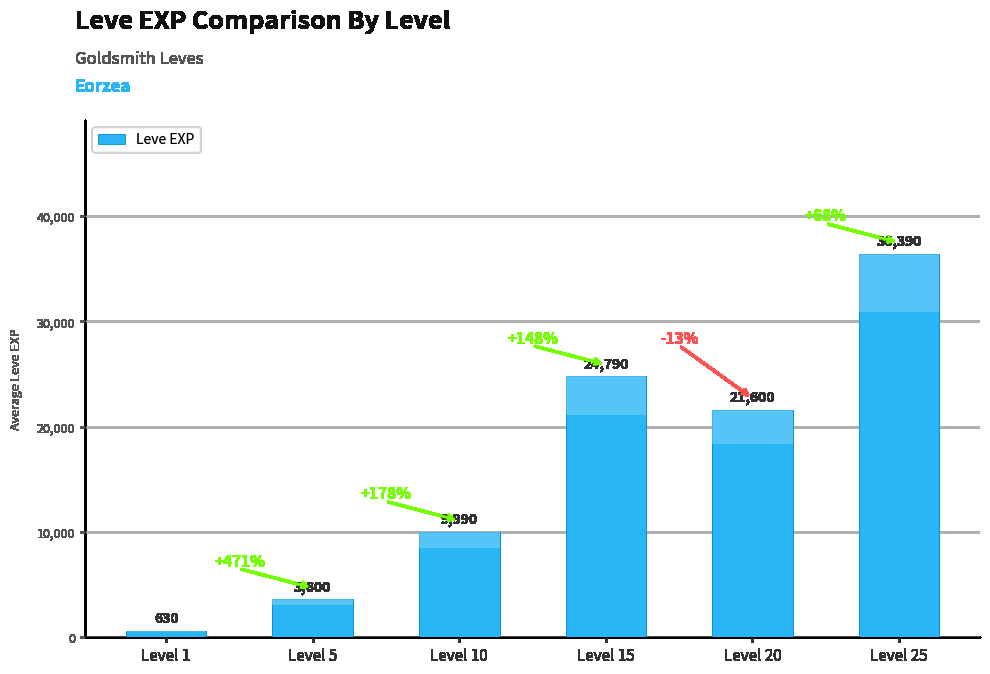

What is the change in value from Level 10 to Level 20?

+11610